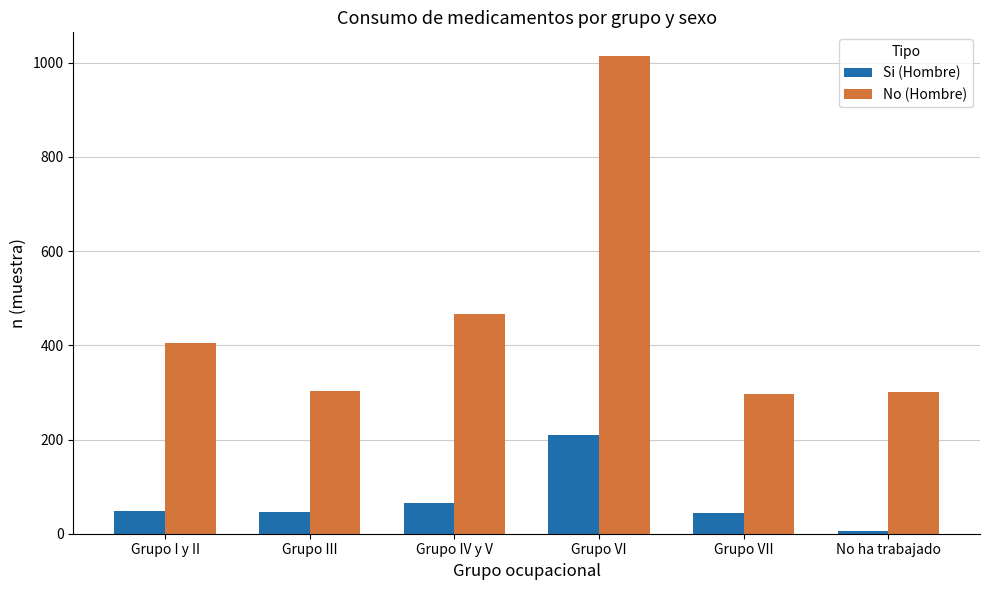

At which label does No (Hombre) reach its peak?

Grupo VI